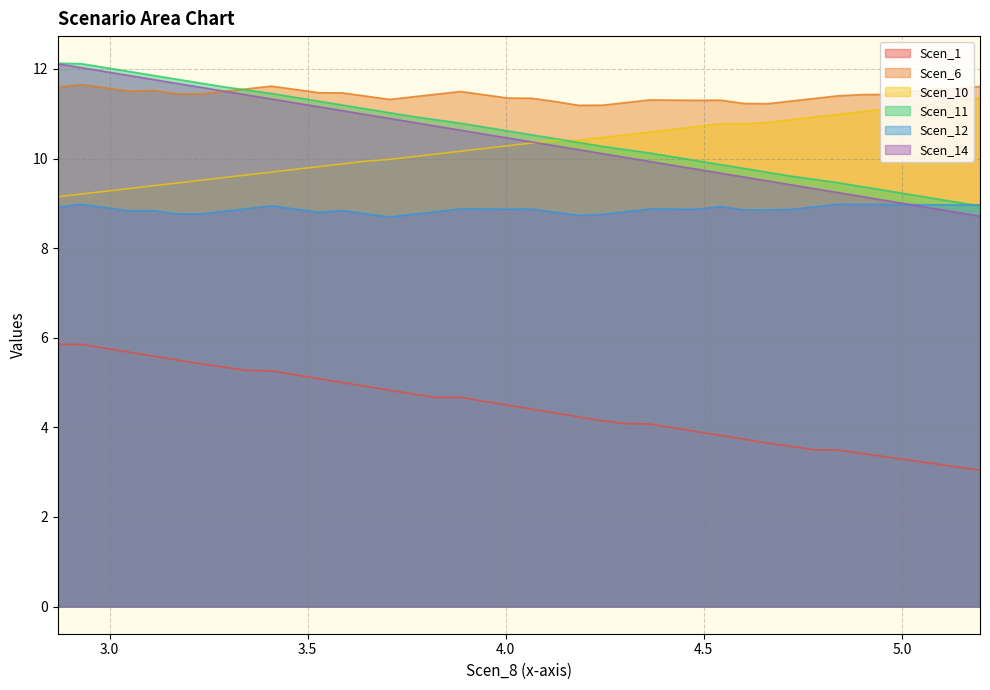

What is the highest value of the Scen_12 series?

9.0